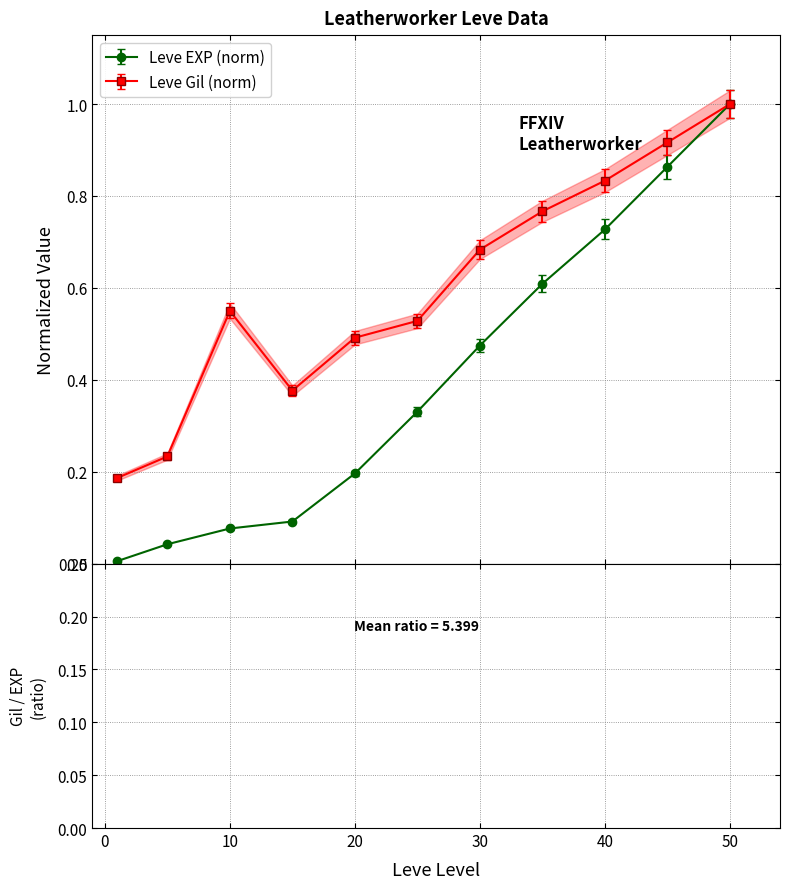

What is the value of the Leve EXP point at the 3rd from the left?

0.1